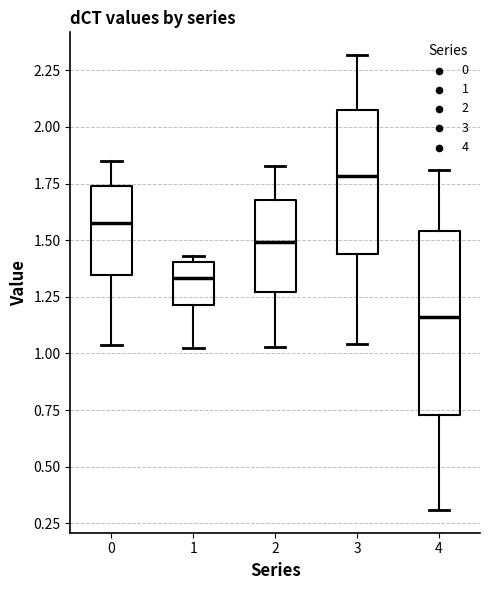

Where is the upper edge of the box at x = 2 on the y-axis? The values are not printed on the chart, so give them approximately, as read against the axis.

1.70